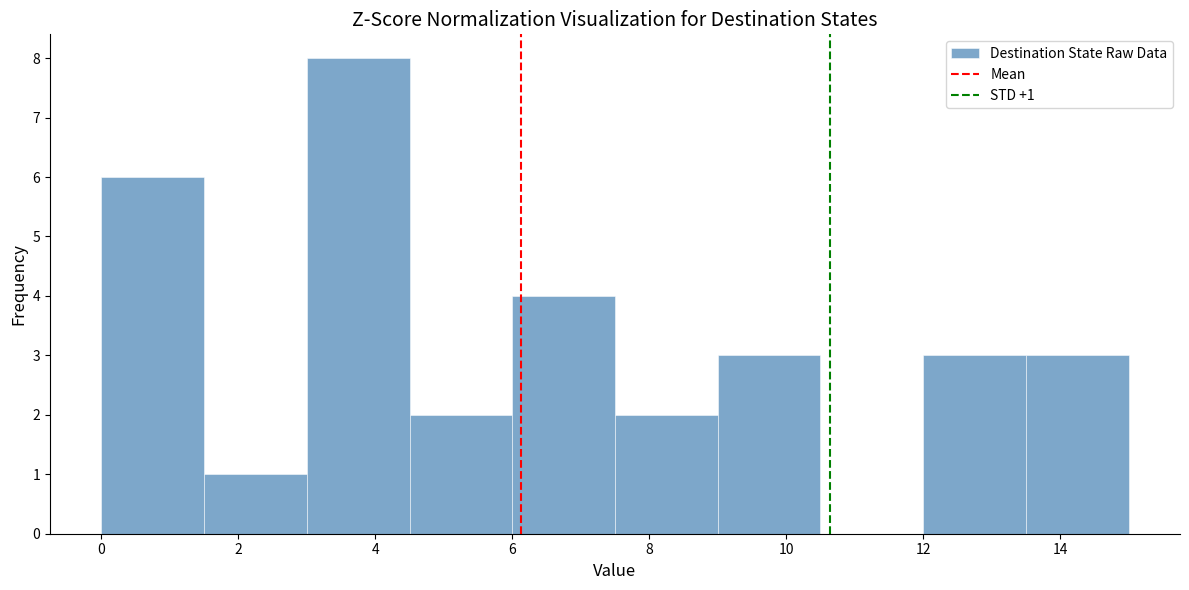

Which range on the x-axis has the tallest bar?

3.0 to 4.5